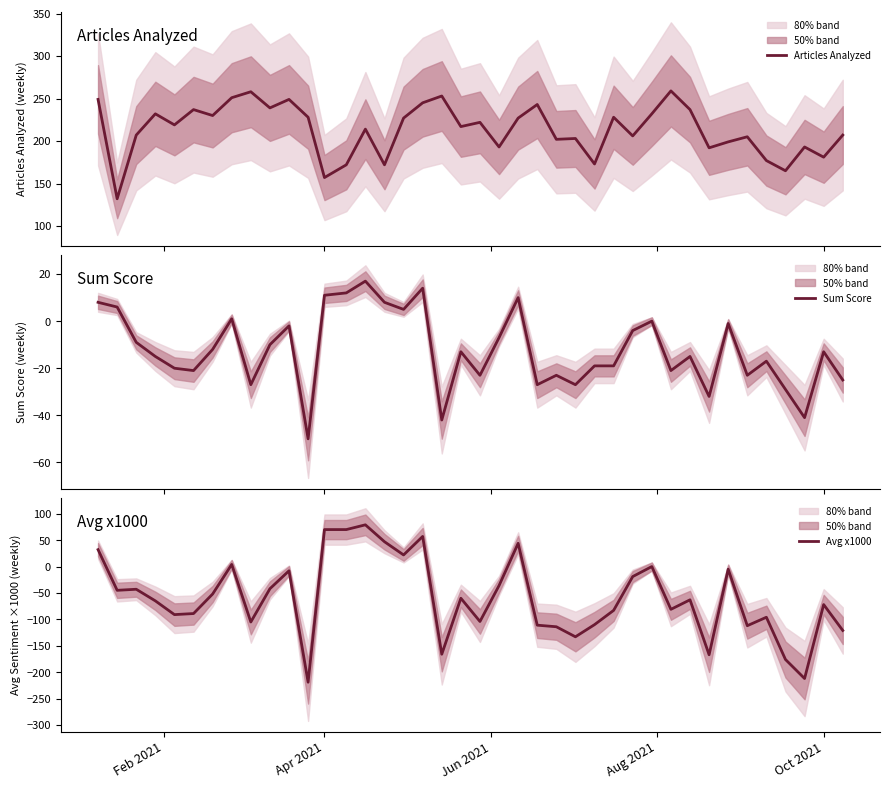

What is the minimum value for Avg x1000?

-219